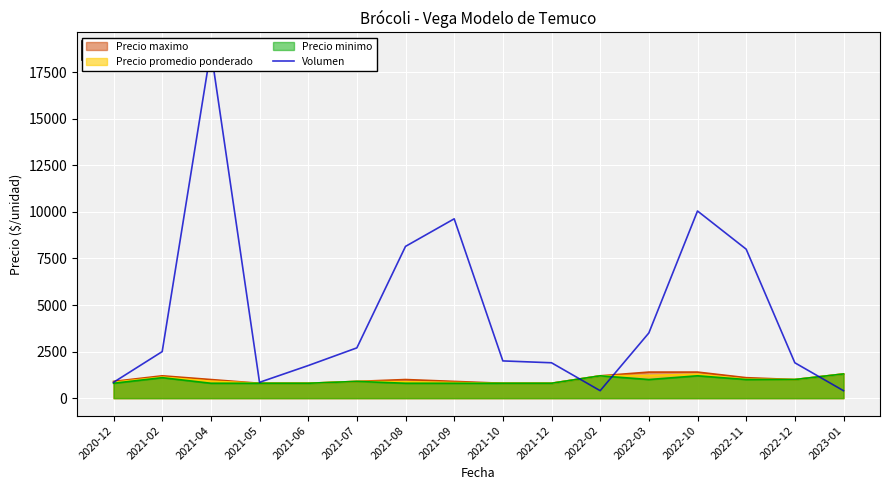

Rank the categories by value from lowest to highest.

2022-02, 2023-01, 2020-12, 2021-05, 2021-06, 2021-12, 2022-12, 2021-10, 2021-02, 2021-07, 2022-03, 2022-11, 2021-08, 2021-09, 2022-10, 2021-04